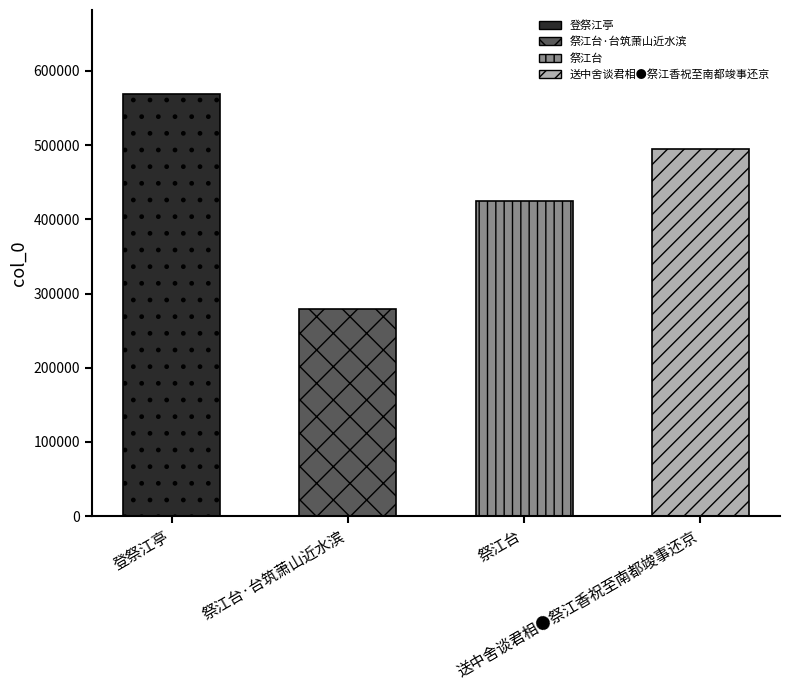

What is the average value?

441708